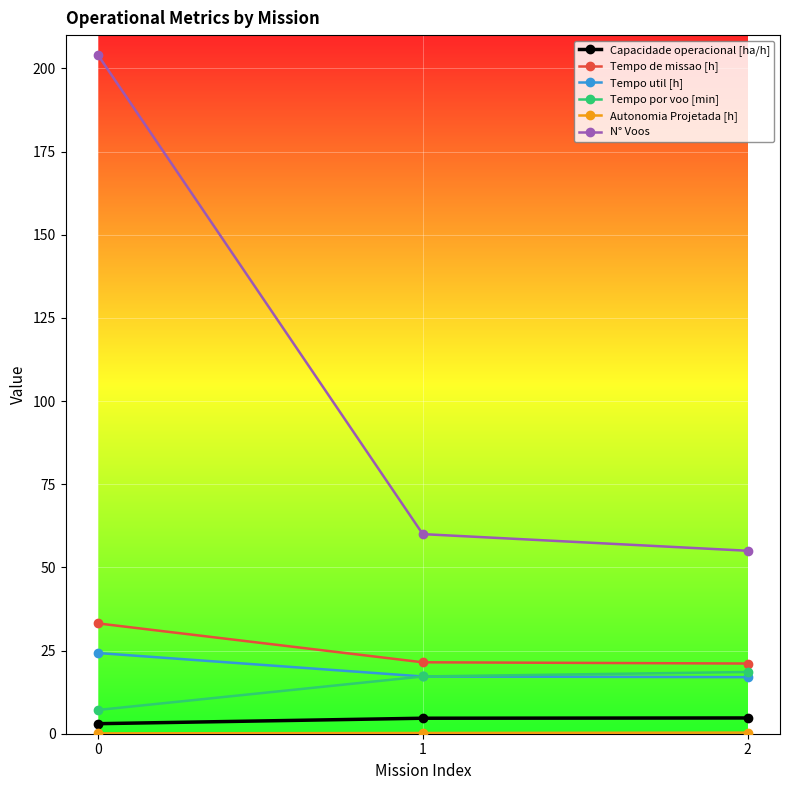

How many lines are shown in the chart?

6